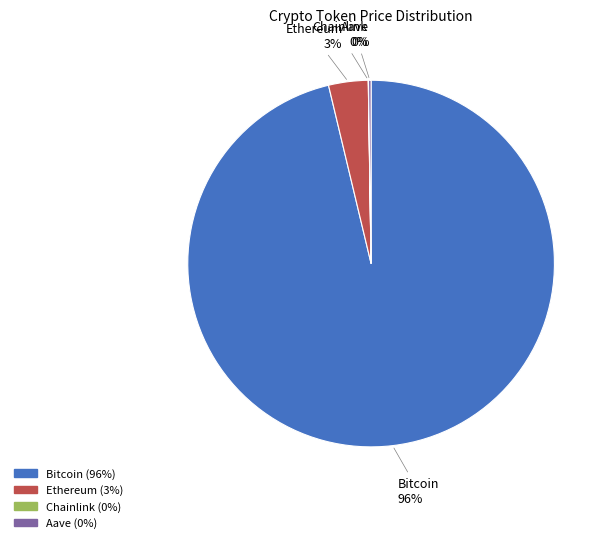

Does any single category account for the majority?

Yes